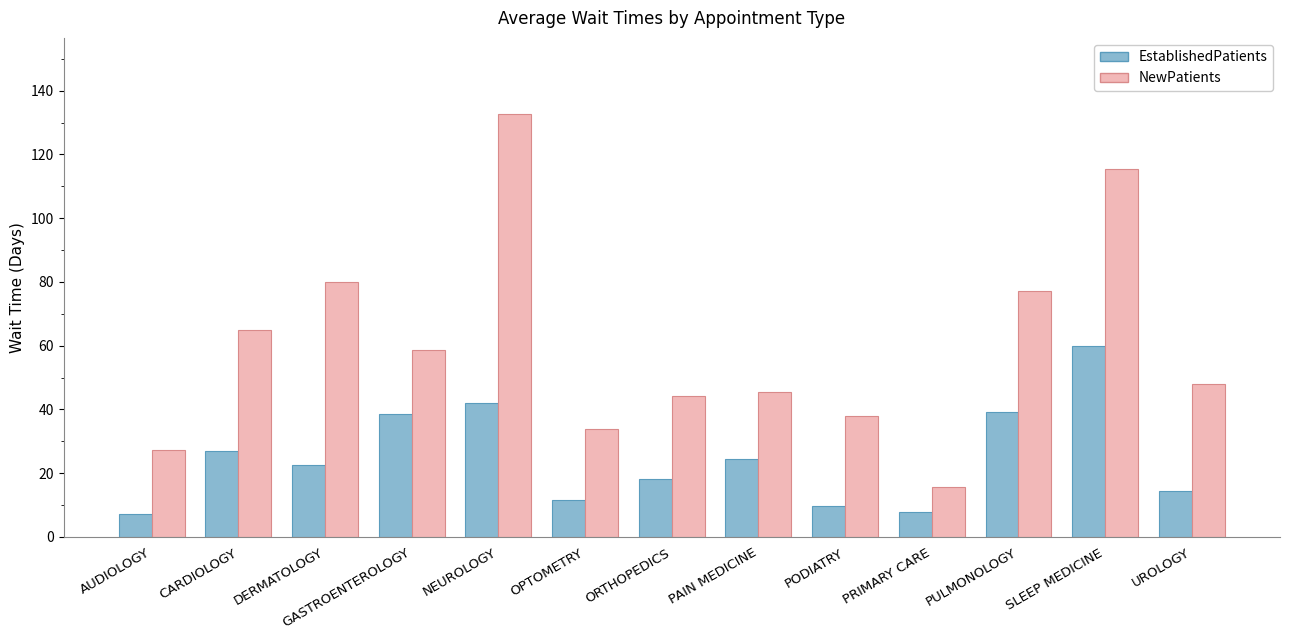

Which series has the widest spread of values?

NewPatients